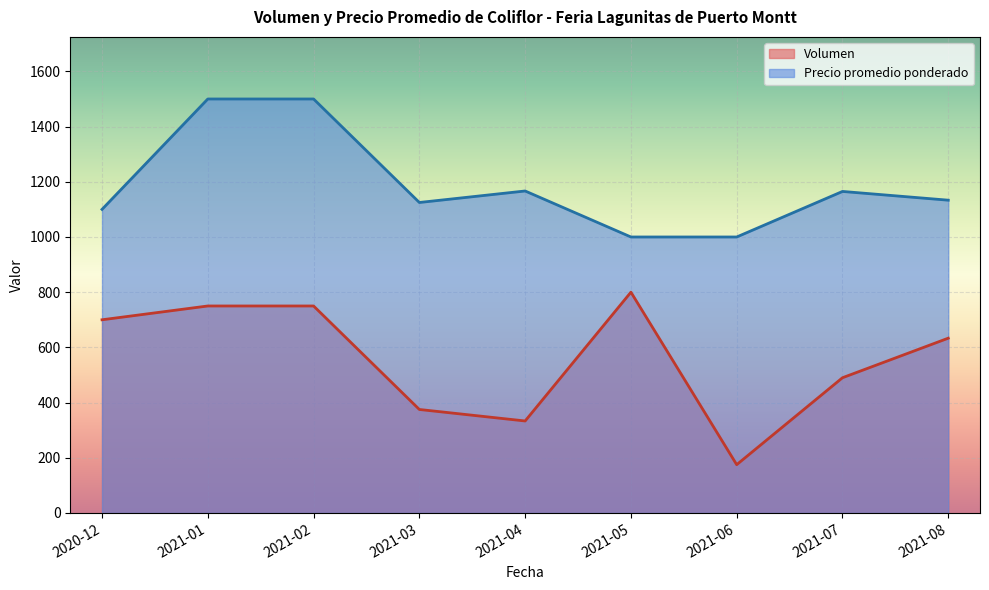

How many categories are shown in the chart?

9